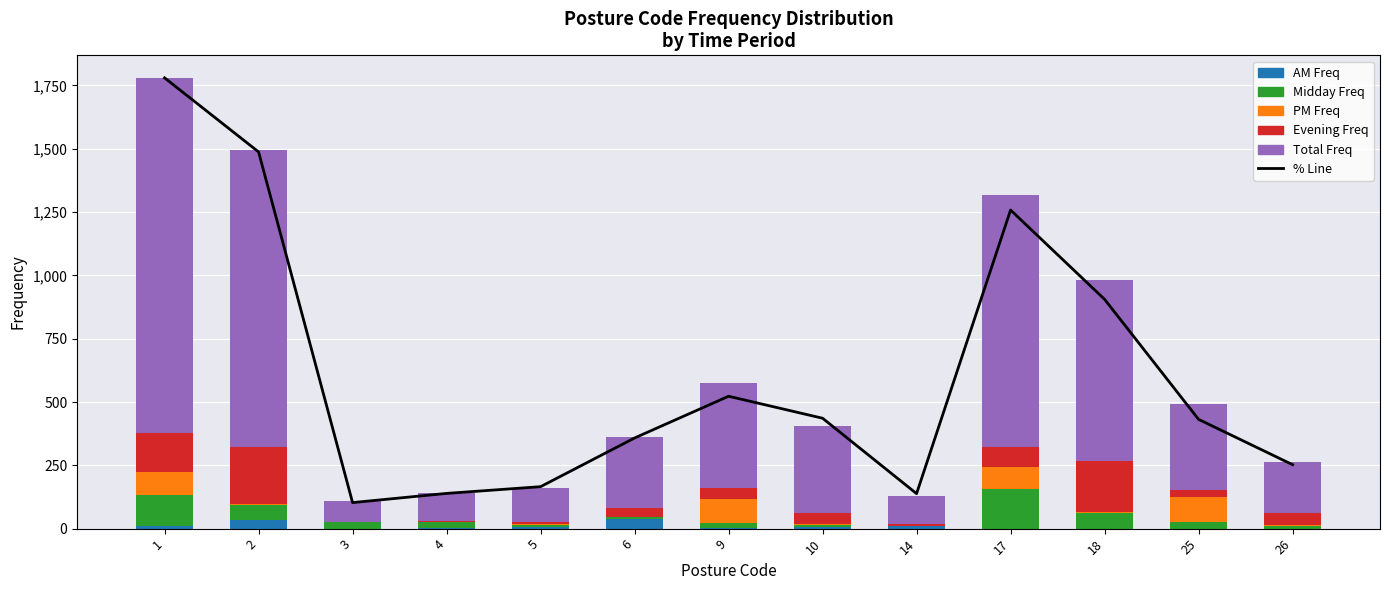

Where does the Total Freq series first go above 340?

1